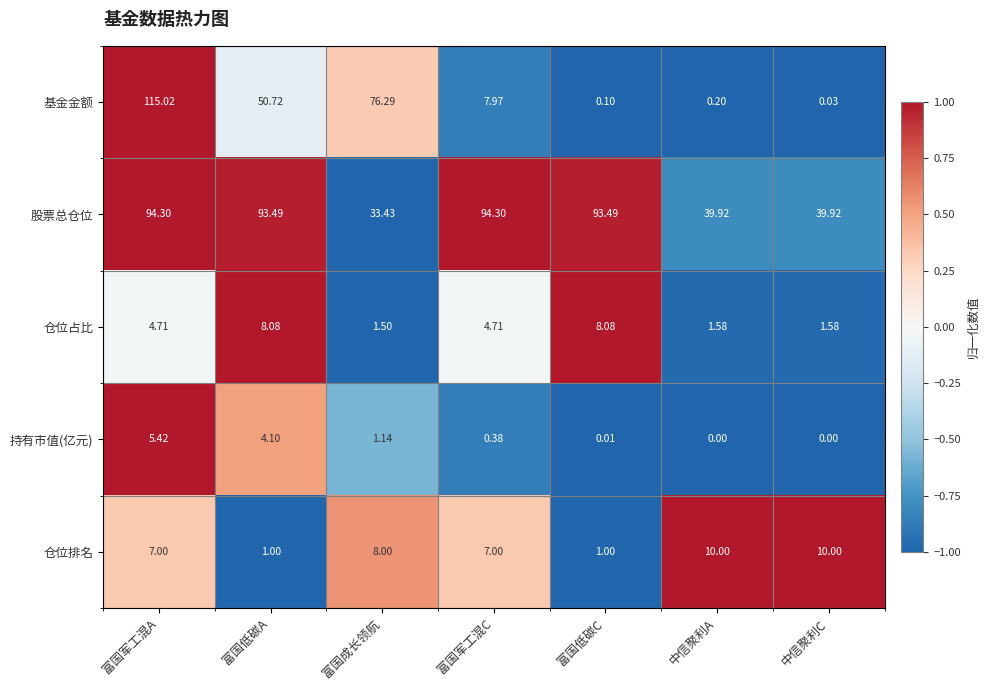

How many series are shown in this chart?

5